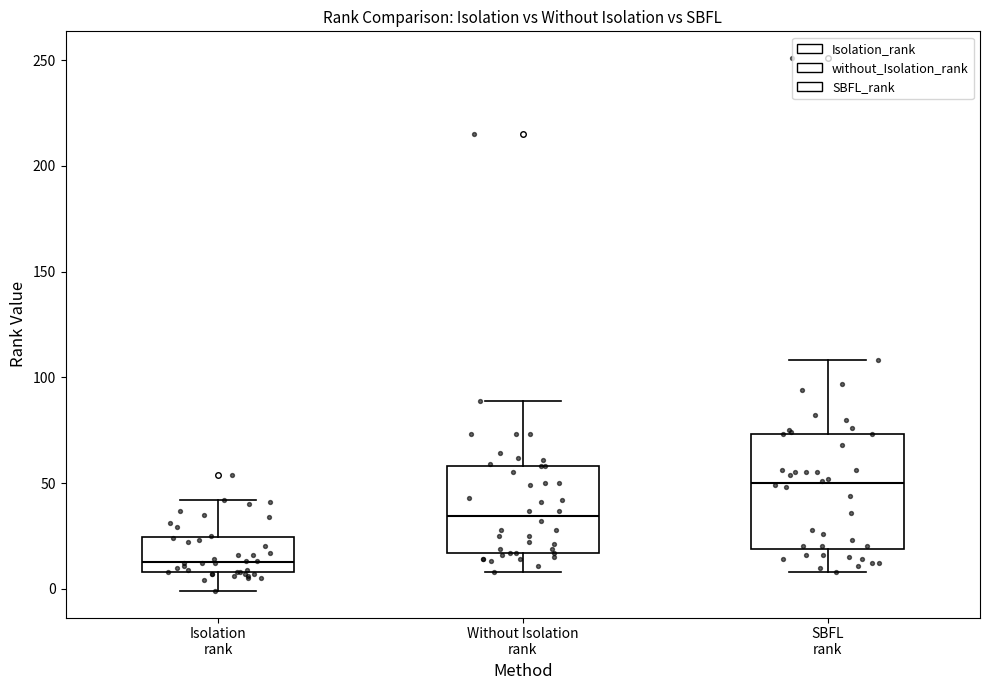

Reading left to right, transcribe this box plot: for each box, give where its median line is, the range the box spans, and where its two whiskers end, as read against the y-axis. The values are not printed on the chart, so give them approximately, as read against the axis.

Isolation rank: median 15, box 10 to 25, whiskers 0 to 40
Without Isolation rank: median 35, box 15 to 60, whiskers 10 to 90
SBFL rank: median 50, box 20 to 75, whiskers 10 to 110